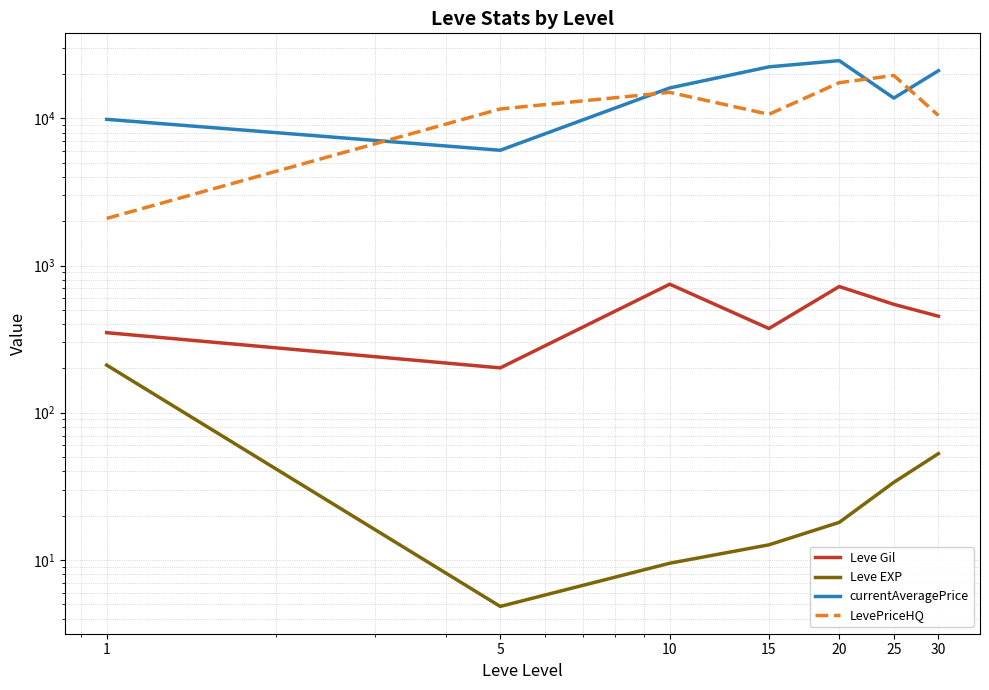

How many data points in currentAveragePrice are above 16080?

4